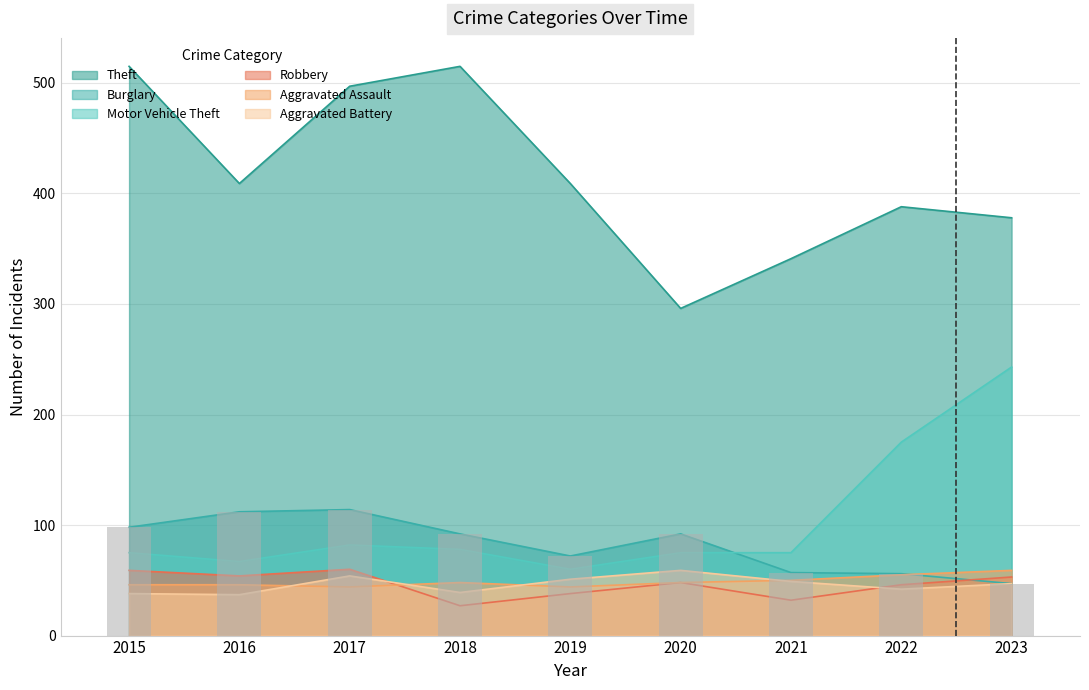

What value does the Burglary series have at 2023, to the nearest 10?

50